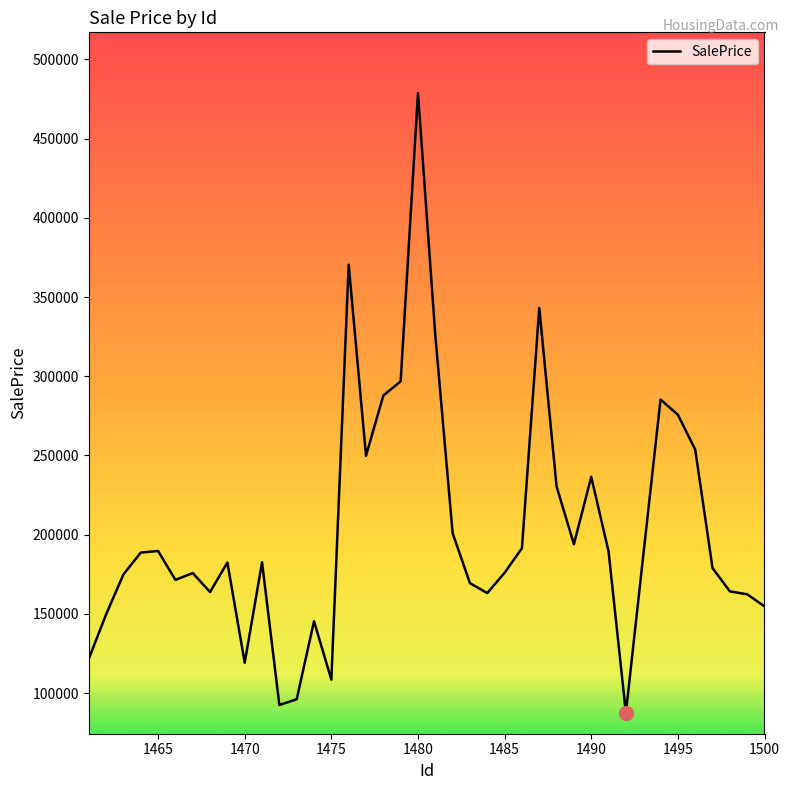

Does the chart have visible grid lines?

No